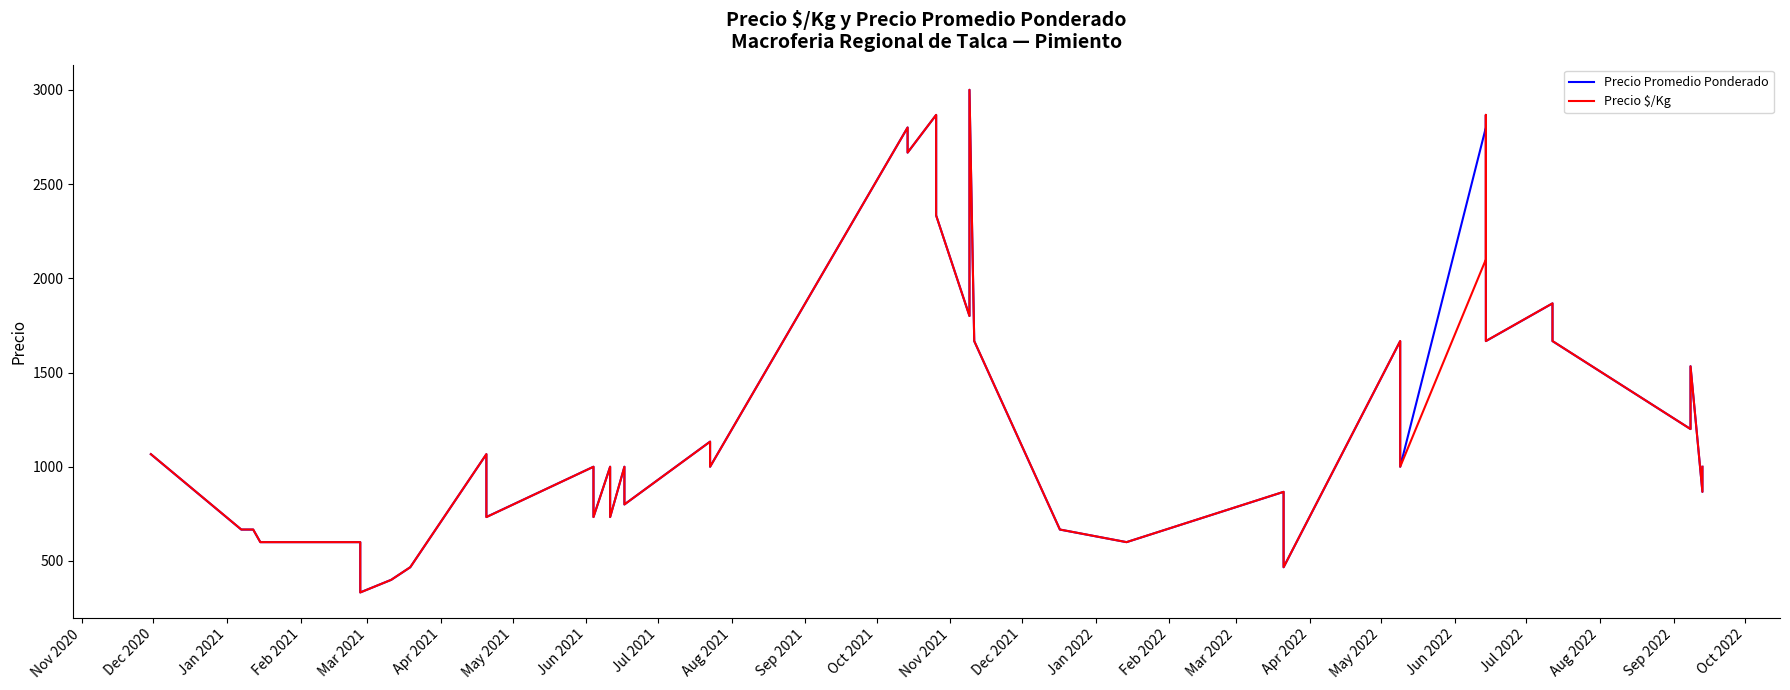

In Precio Promedio Ponderado, how many points are higher than both neighbors (excluding endpoints)?

13